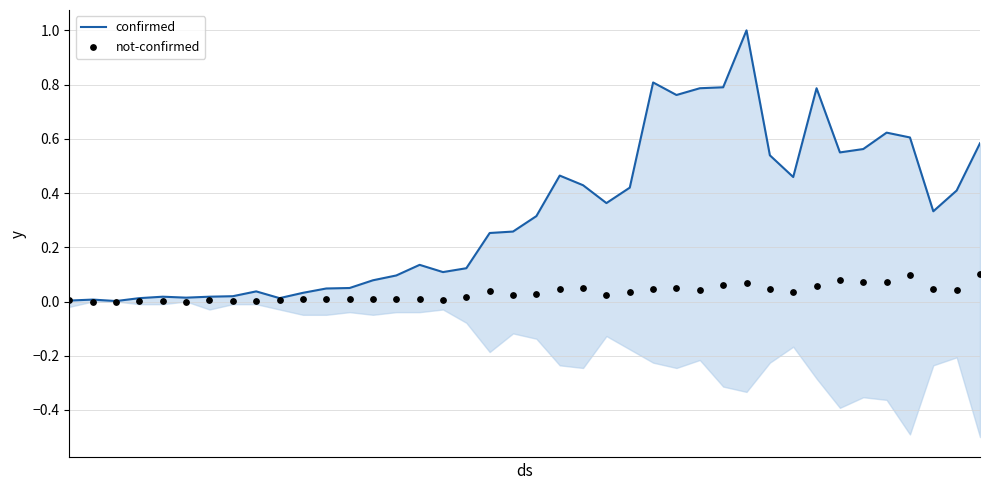

Is the value of confirmed at 11 greater than the value of not-confirmed at 26?

No